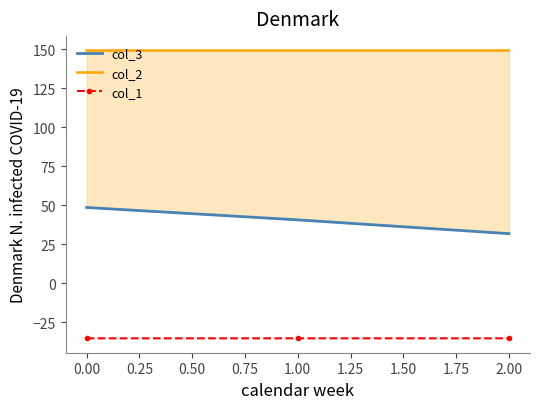

What is the greatest value displayed?

149.2